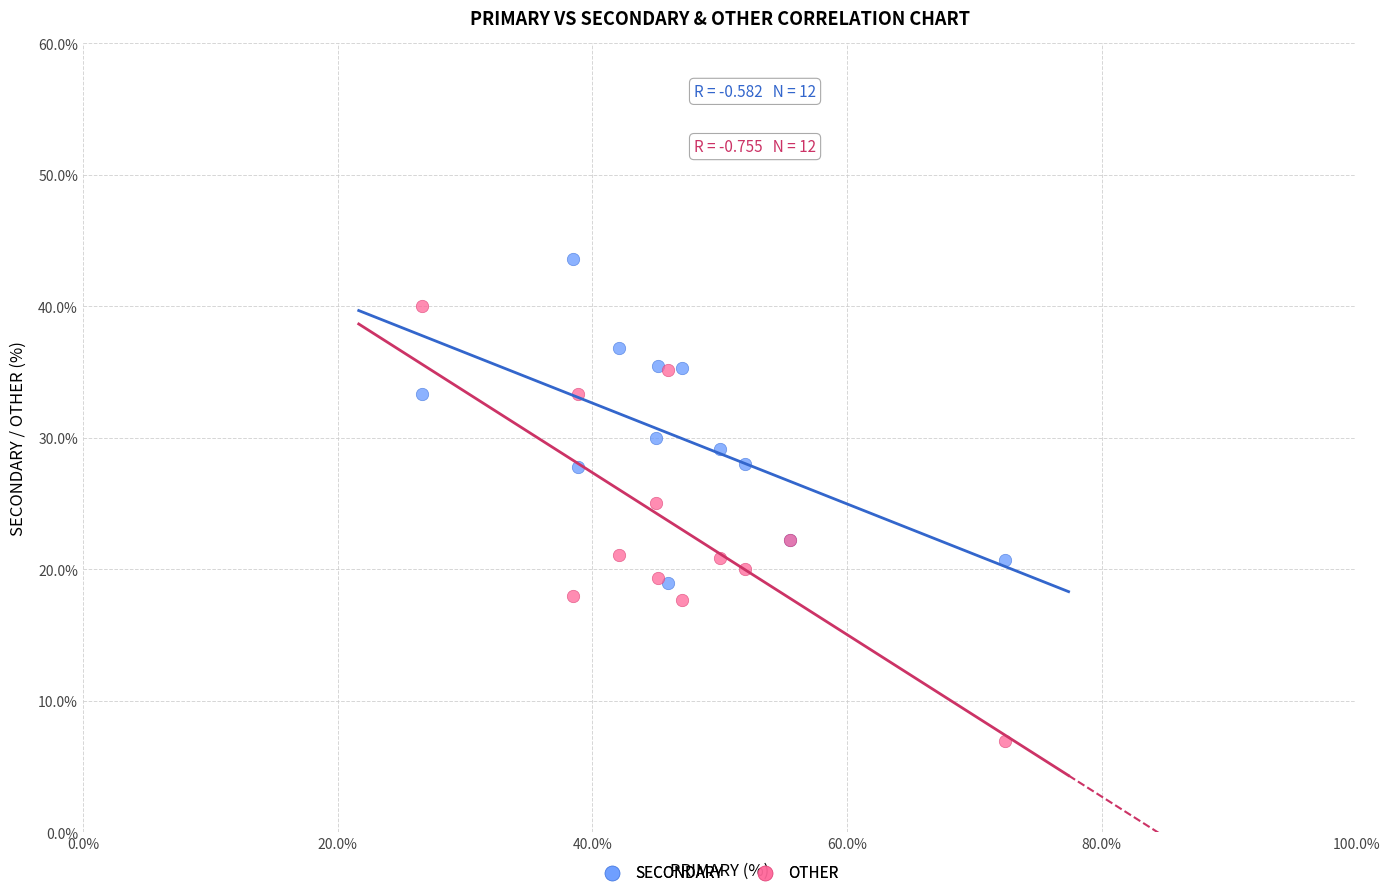

Which series reaches the minimum Y coordinate?

OTHER